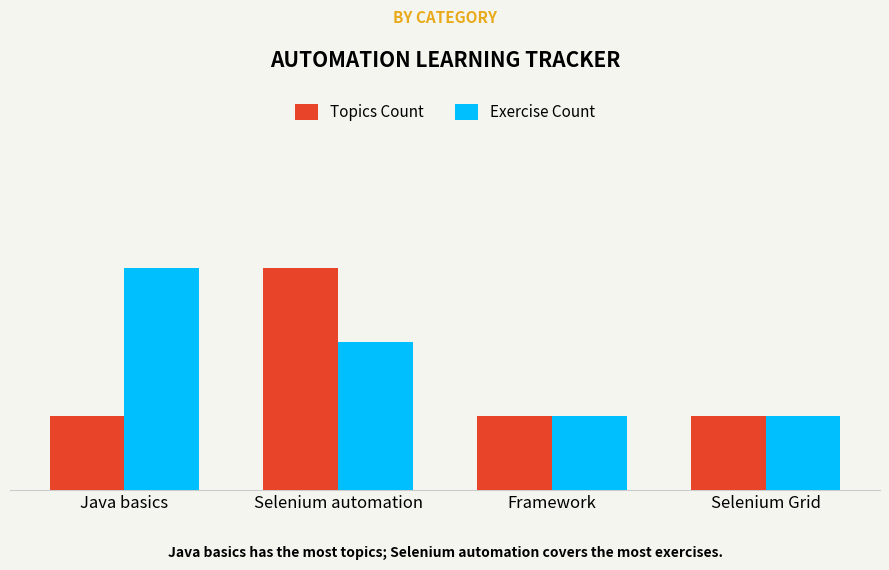

Which has a higher value, Framework or Selenium Grid?

Framework